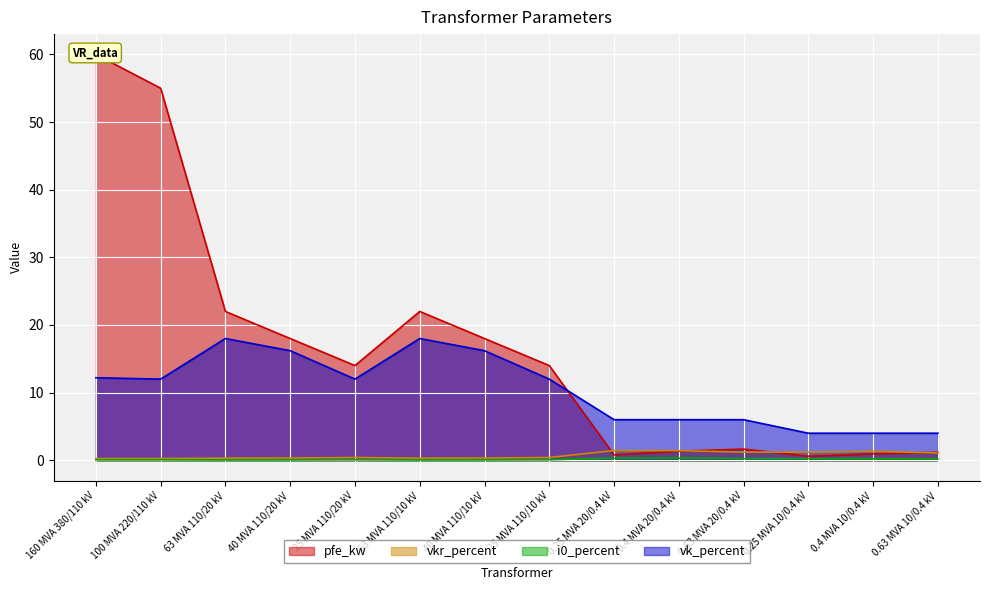

At which label is vkr_percent closest to 0?

160 MVA 380/110 kV